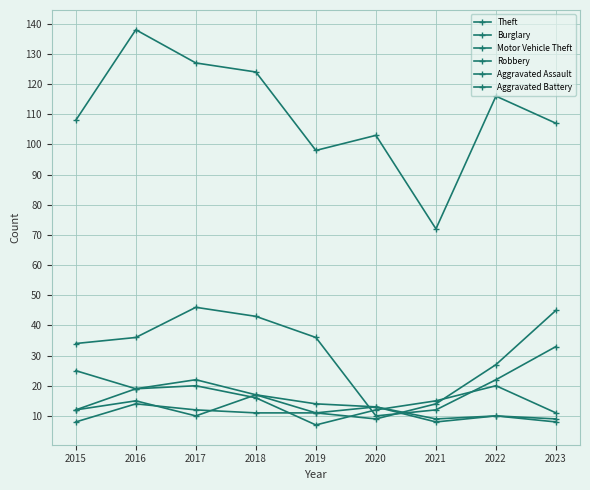

Which series ends up on top after the final intersection of Aggravated Battery and Robbery?

Robbery